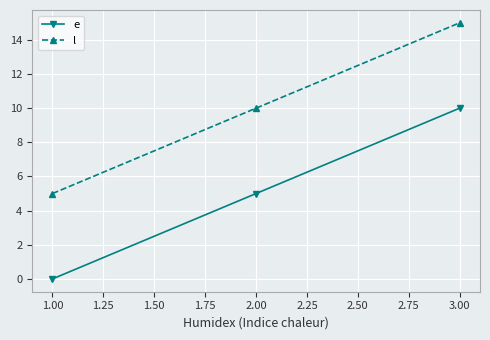

Count the e values in the range 0 to 10.

3